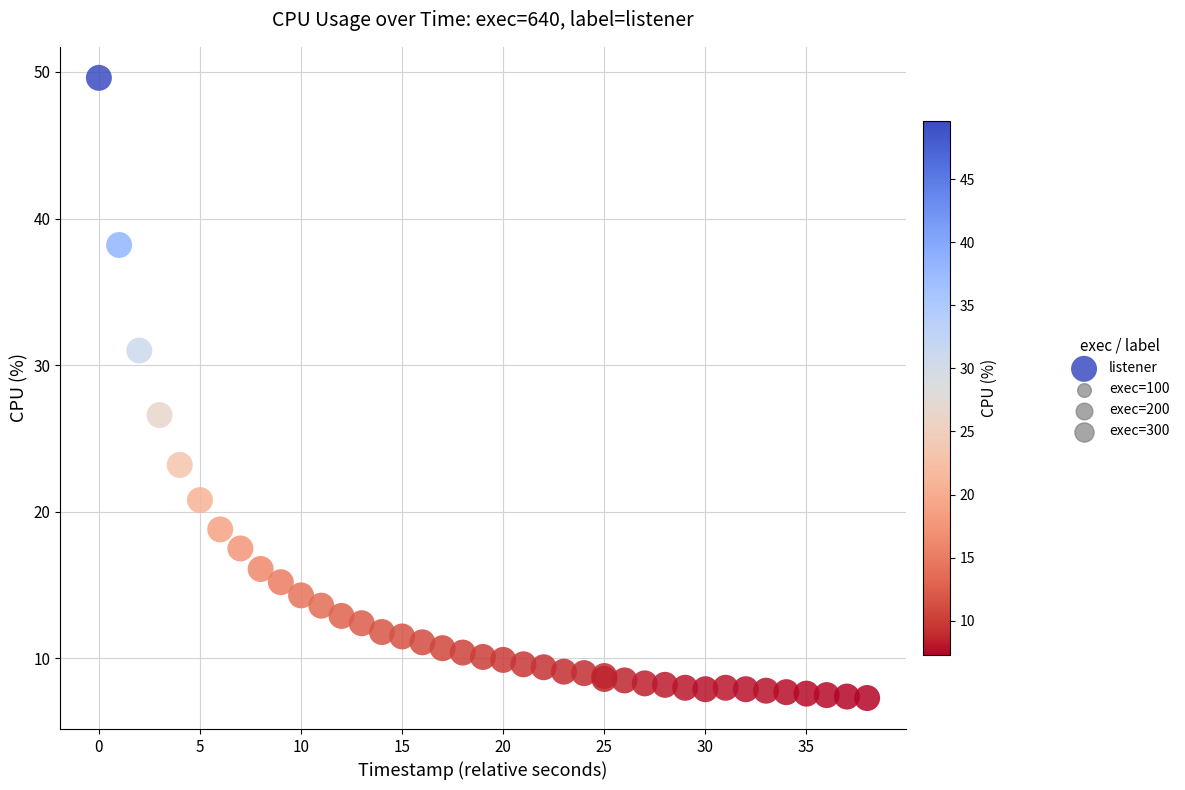

What Y value in the scatter plot is closest to 28?

26.6